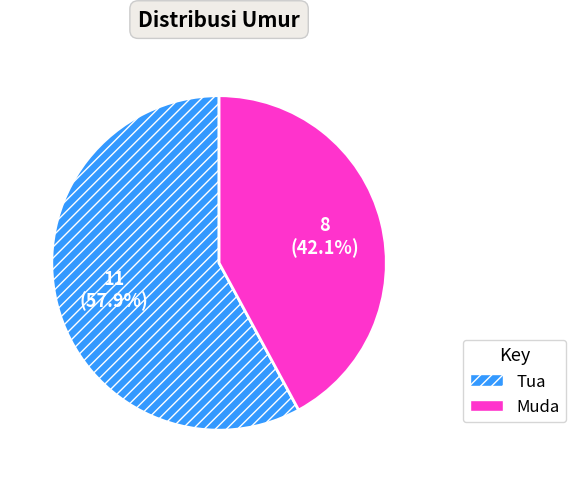

How many segments does this pie chart have?

2